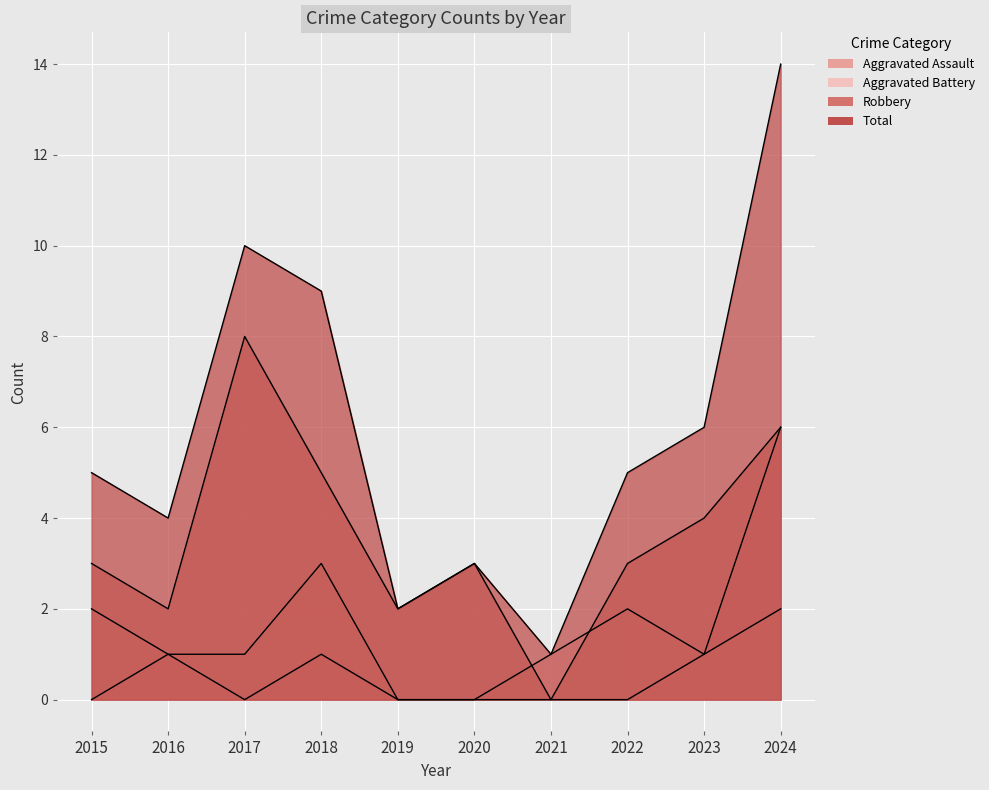

What are all the series names shown in the legend?

Aggravated Assault, Aggravated Battery, Robbery, Total